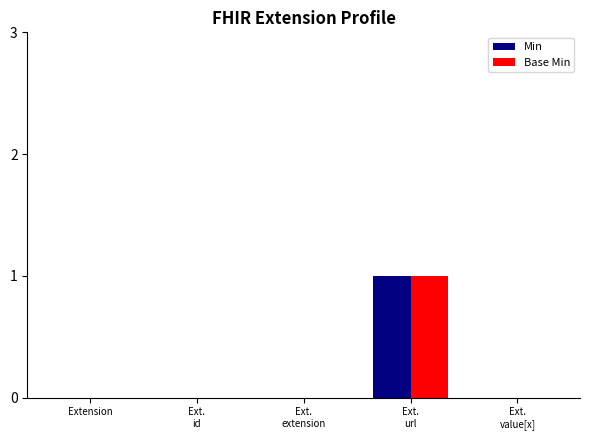

Reading left to right, extract all data points from this chart.

Min: 0	0	0	1	0
Base Min: 0	0	0	1	0